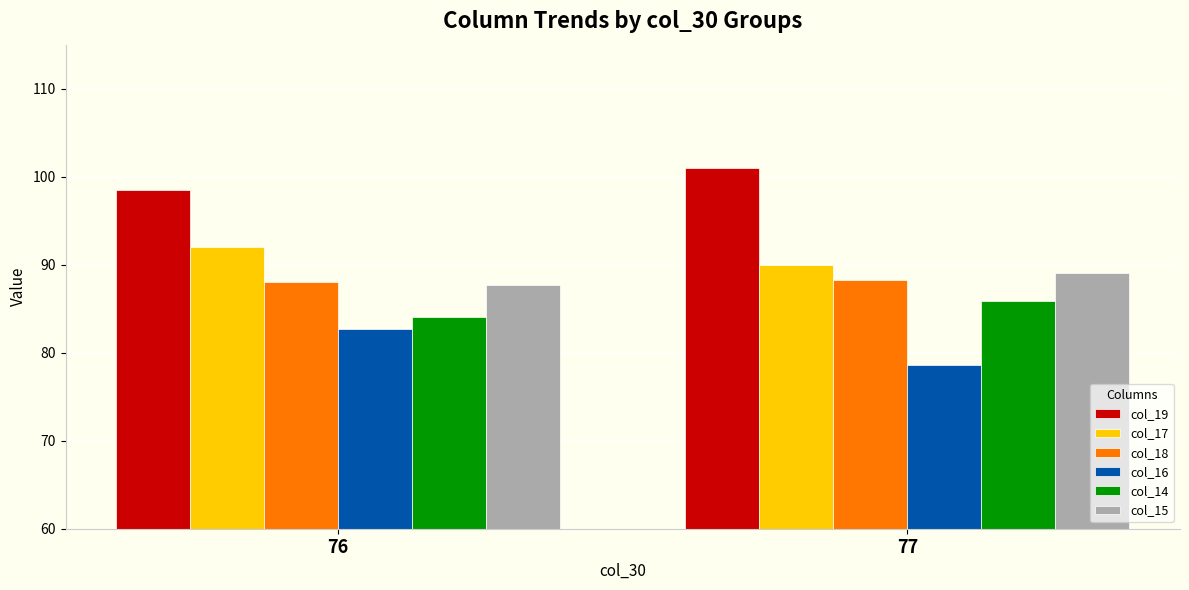

Reading right to left, extract all data points from this chart.

col_19: 77=101.0	76=98.5
col_17: 77=89.9	76=92.0
col_18: 77=88.3	76=88.0
col_16: 77=78.6	76=82.7
col_14: 77=85.9	76=84.0
col_15: 77=89.1	76=87.7